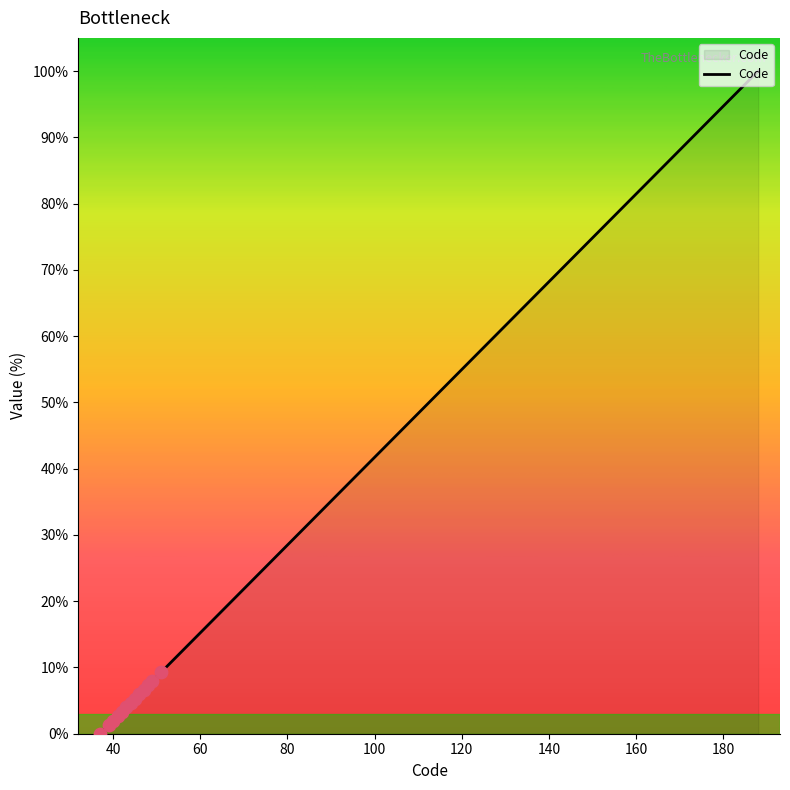

What is the greatest value displayed?

100.0